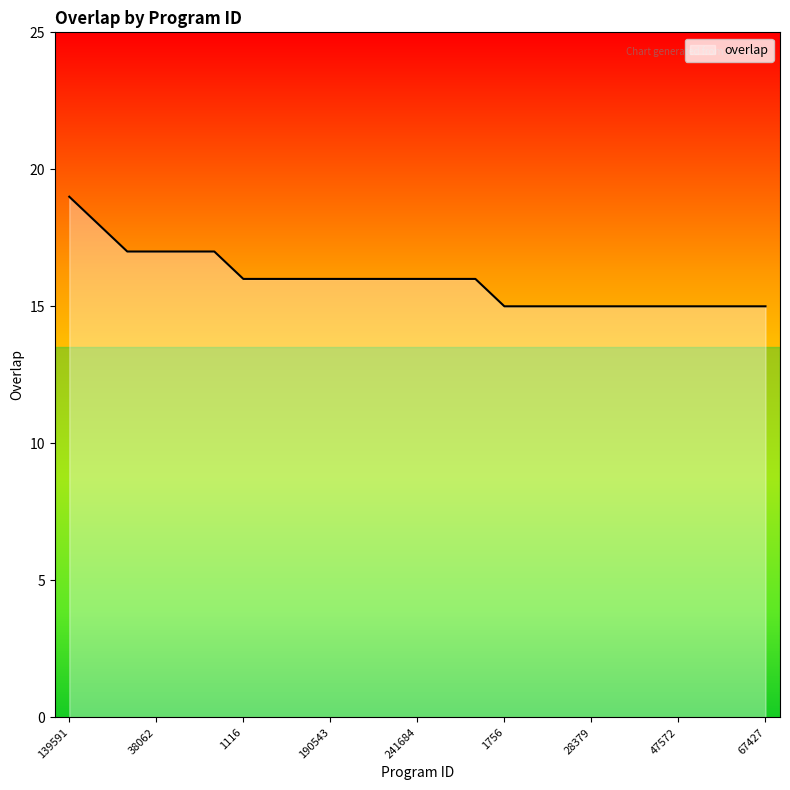

What is the greatest value displayed?

19